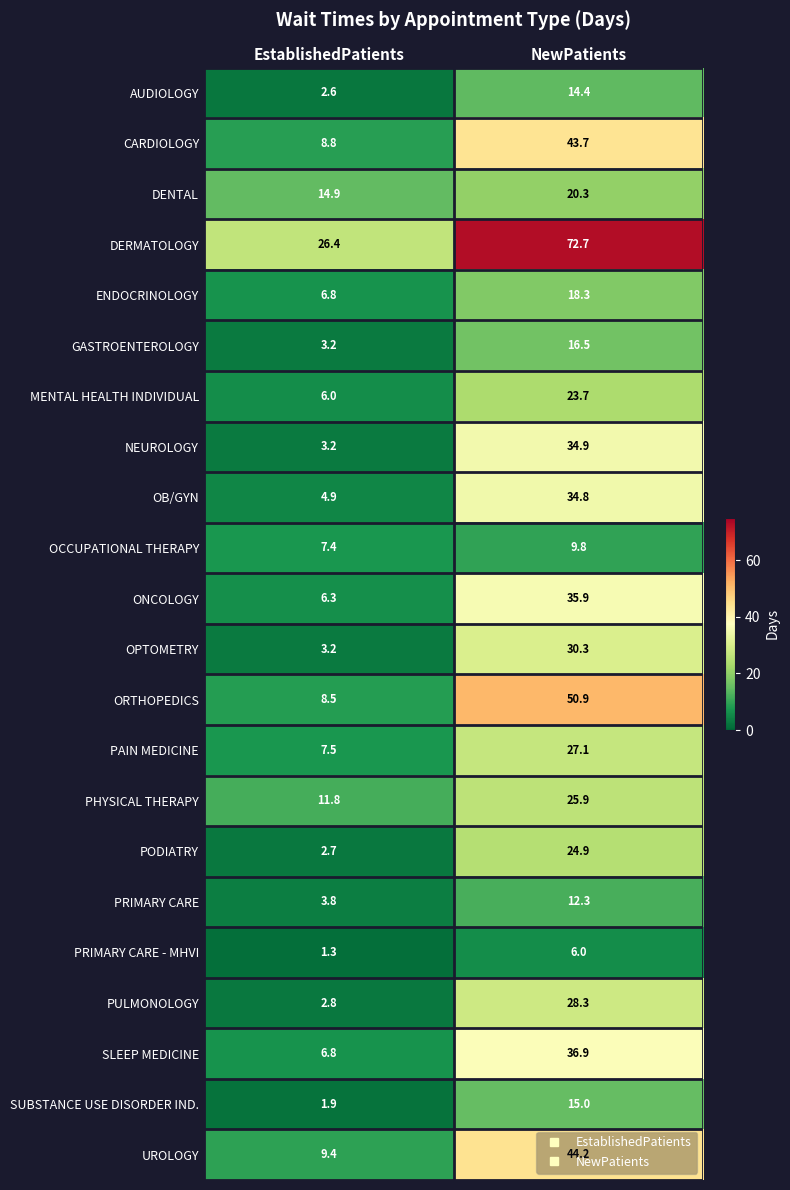

The value of PAIN MEDICINE at NewPatients is 27.1. True or false?

True